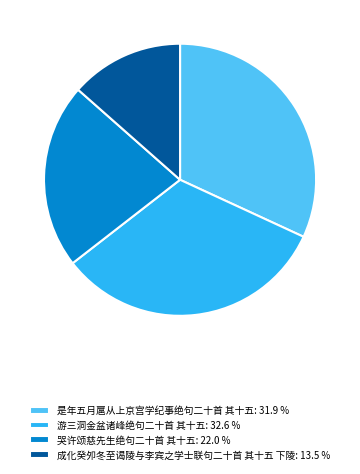

How many segments does this pie chart have?

4